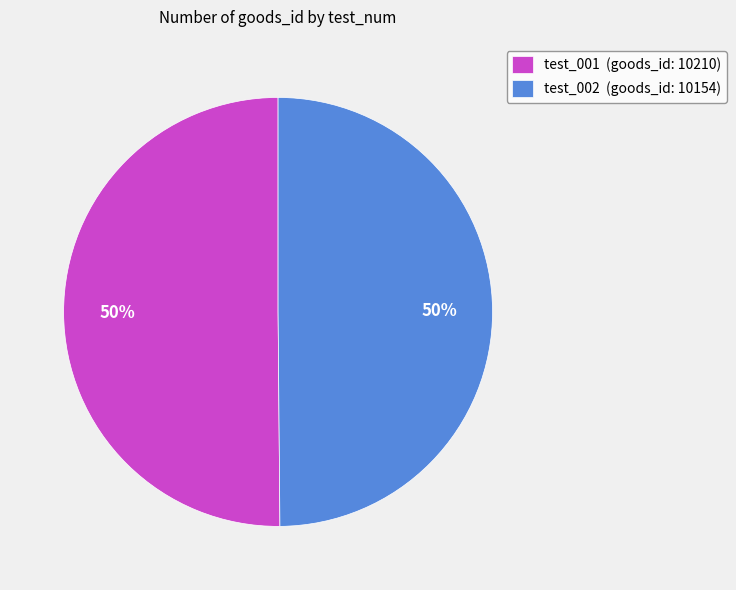

Is it true that test_001 is 44% of the pie?

False